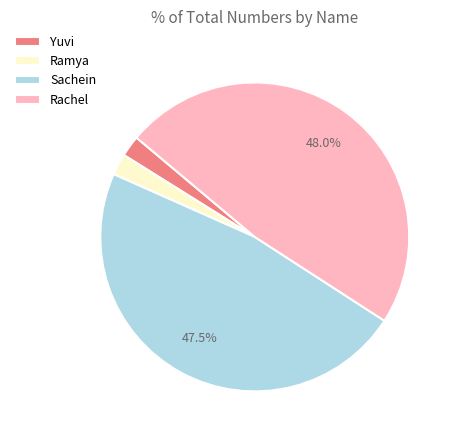

How much of the chart is everything except Rachel?

52.0%